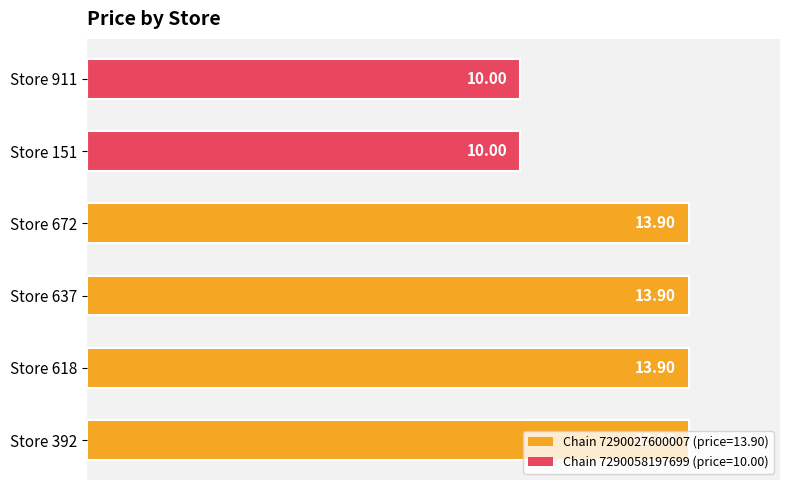

What is the average value?

12.6